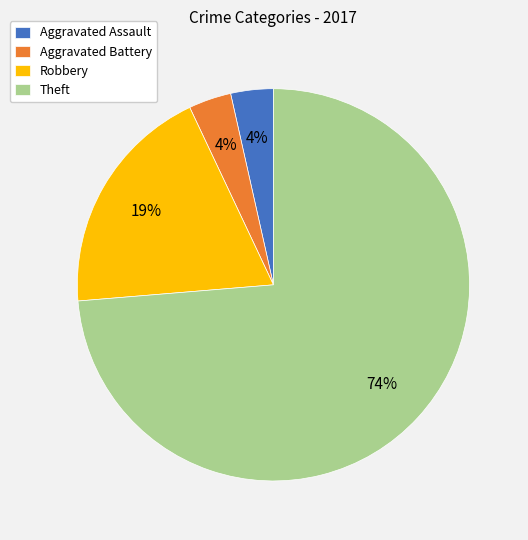

Which slice is the largest?

Theft